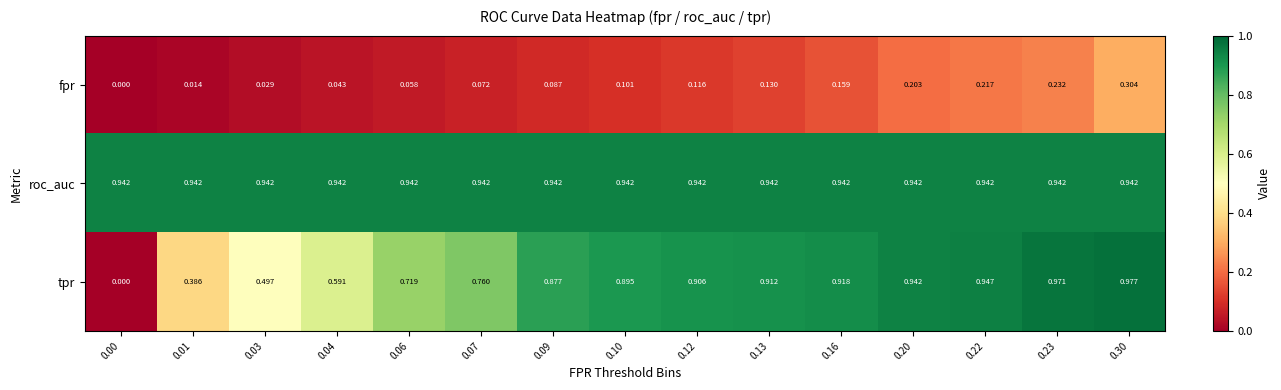

Between 0.12 and 0.30, which series saw the biggest shift?

fpr